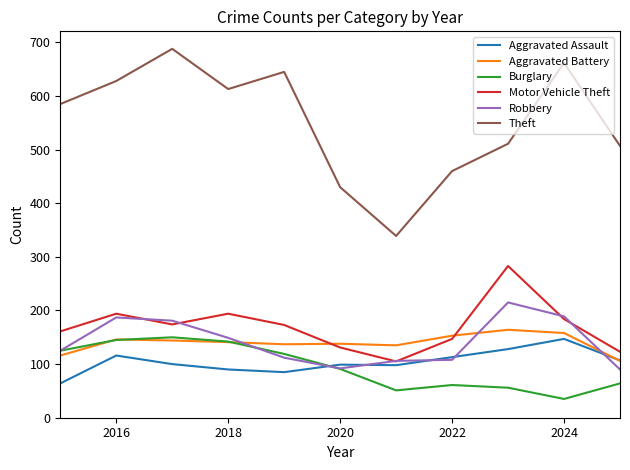

What is the lowest value of the Robbery series?

90